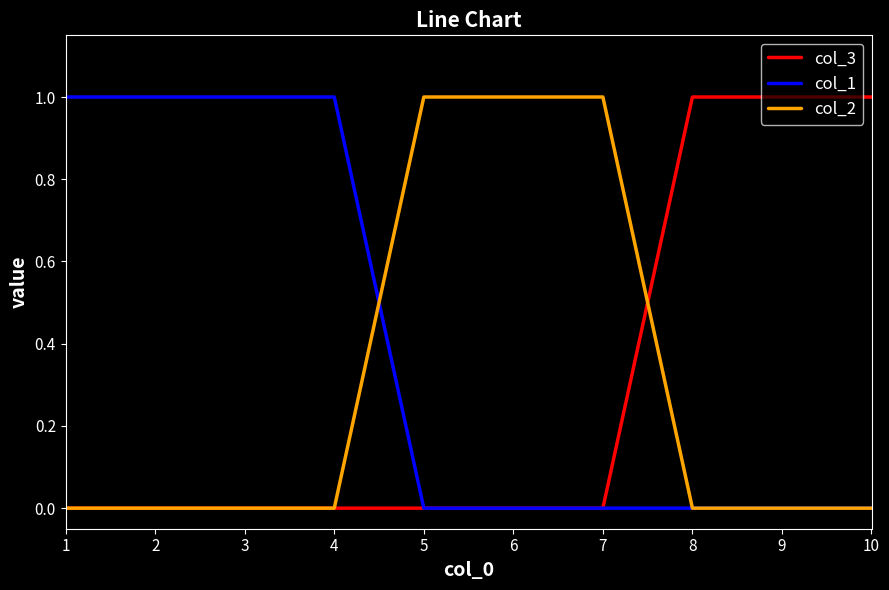

Count the col_1 values in the range 0 to 1.

10